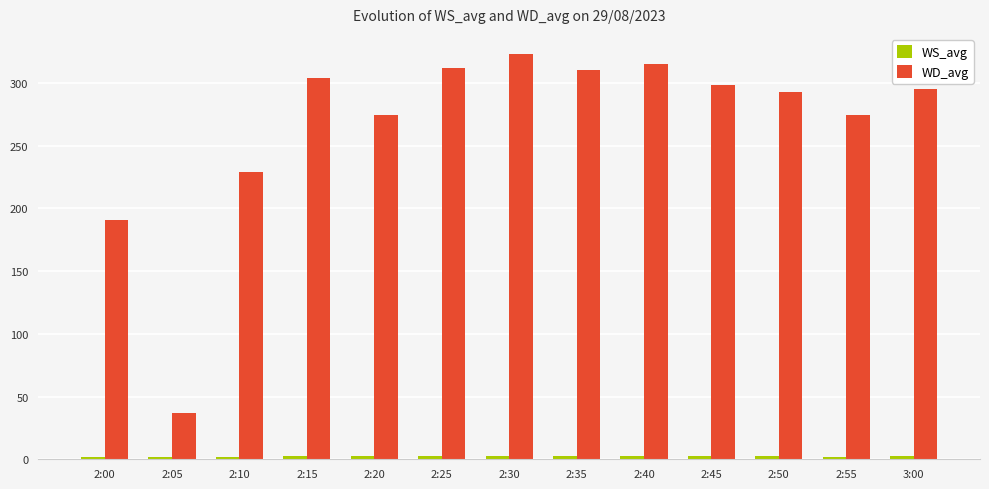

Is it true that WD_avg equals 134.0 at 2:55?

False